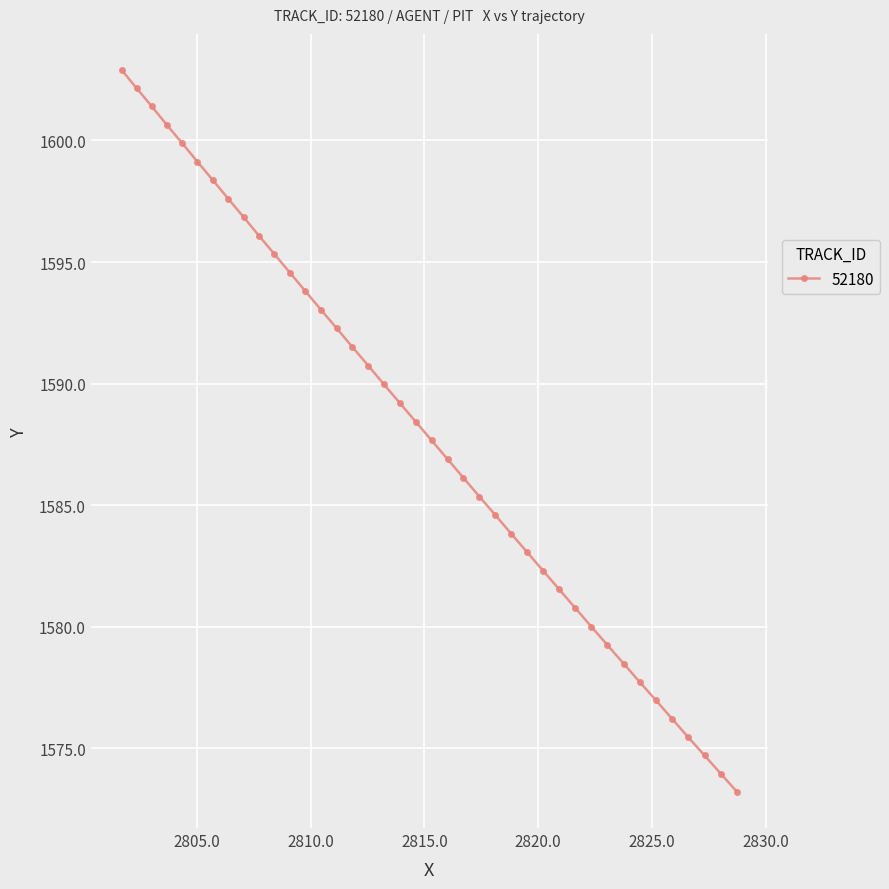

What is the average value?

1588.0